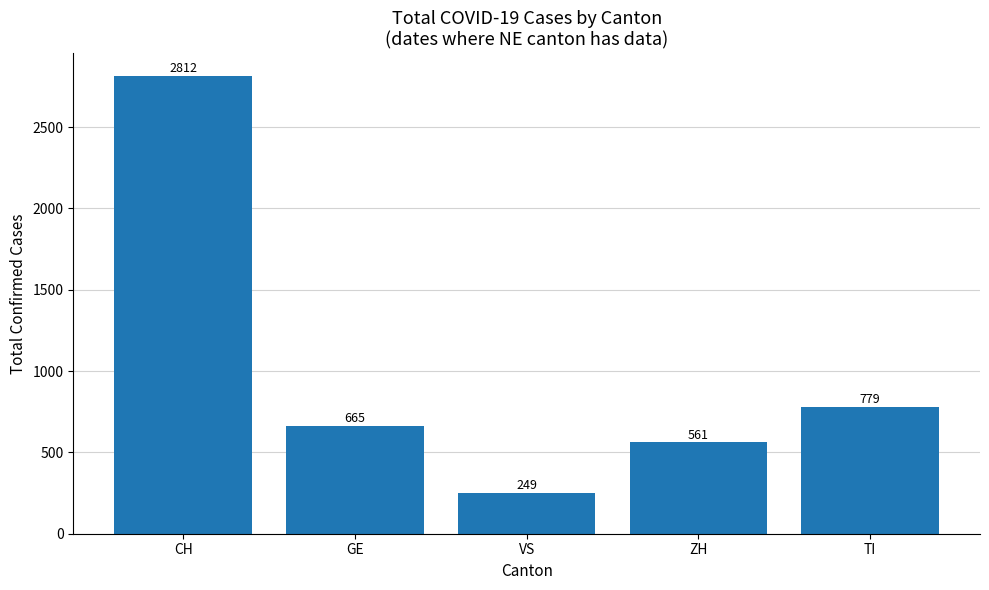

Does the chart contain stacked bars?

No